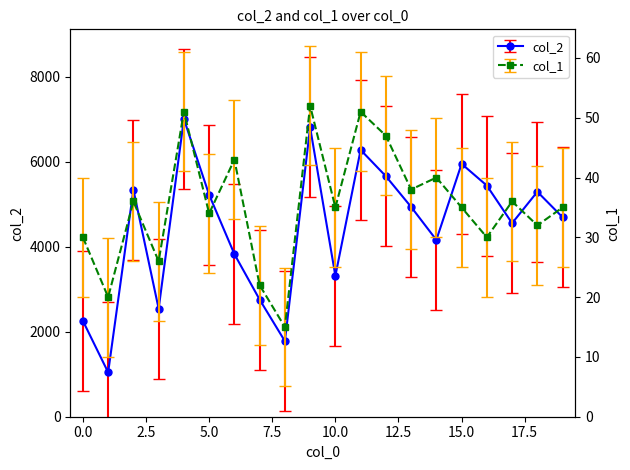

At which category does col_1 reach its first local valley?

1